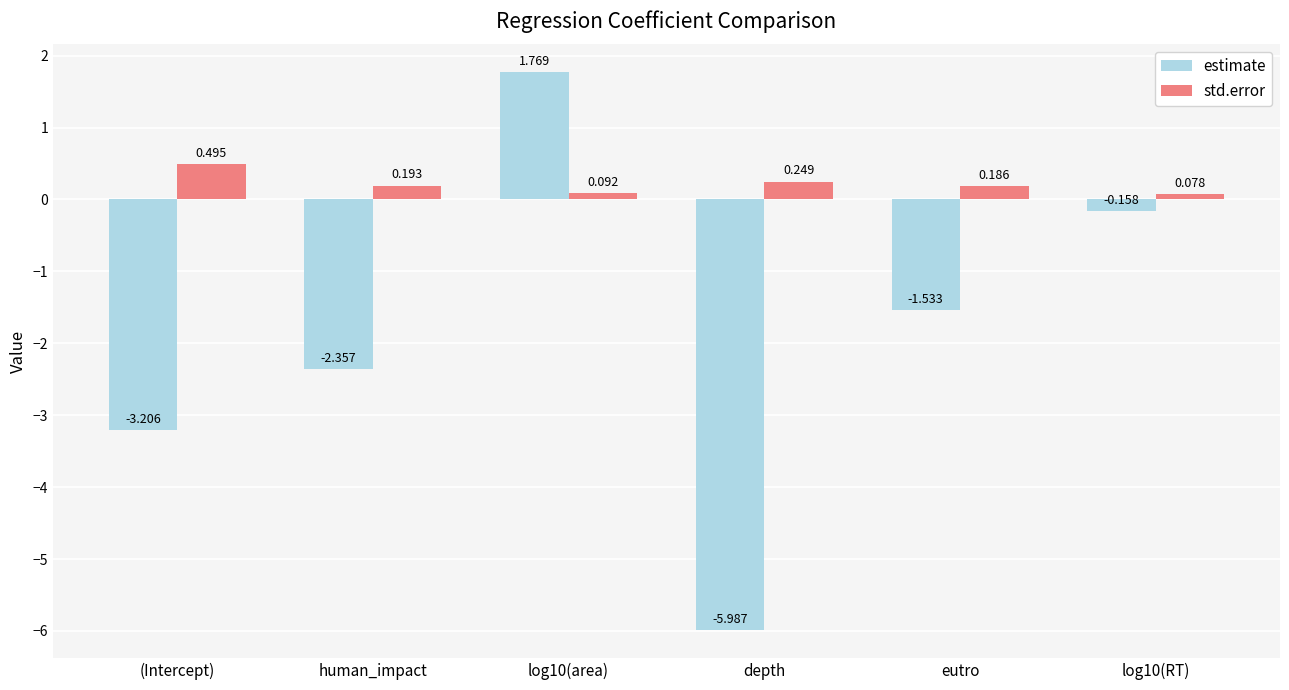

Is the value of estimate at log10(RT) greater than the value of std.error at human_impact?

No